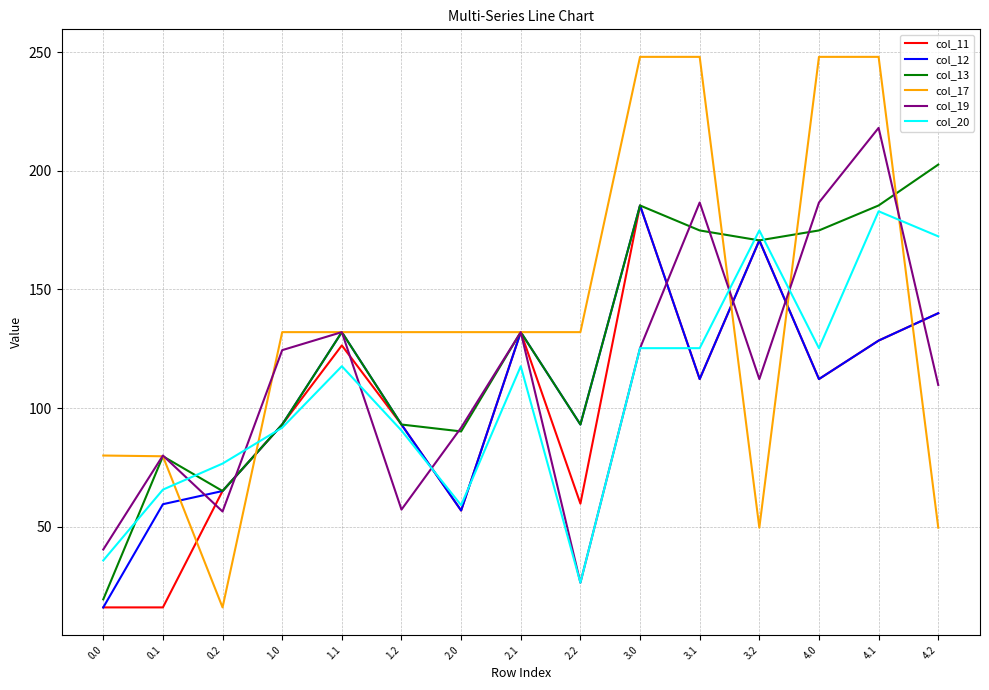

What is the sum of all col_11 values?

1507.0